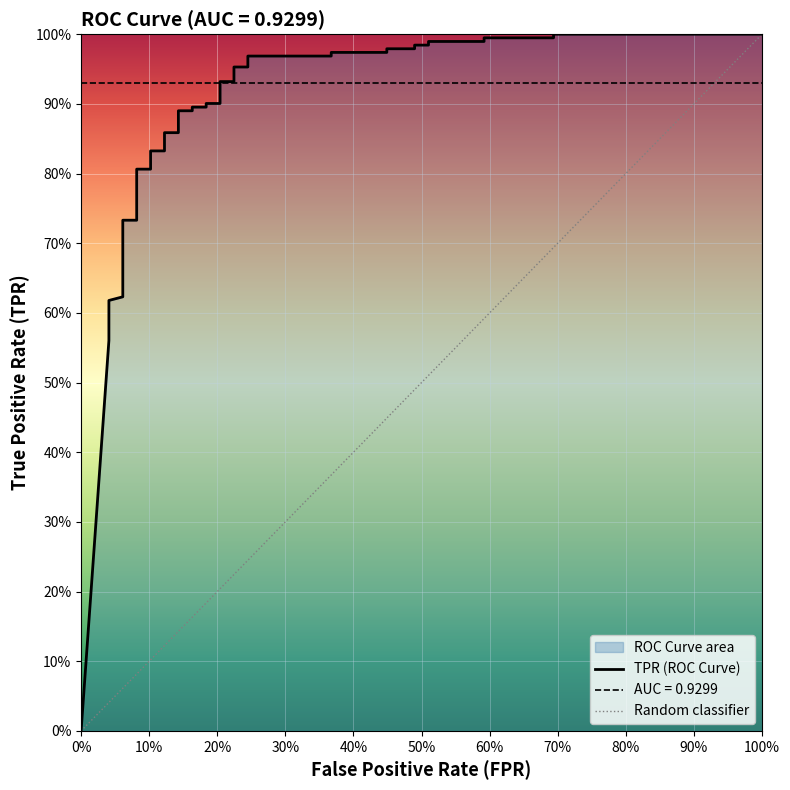

Is this an area chart (filled region under the line)?

No